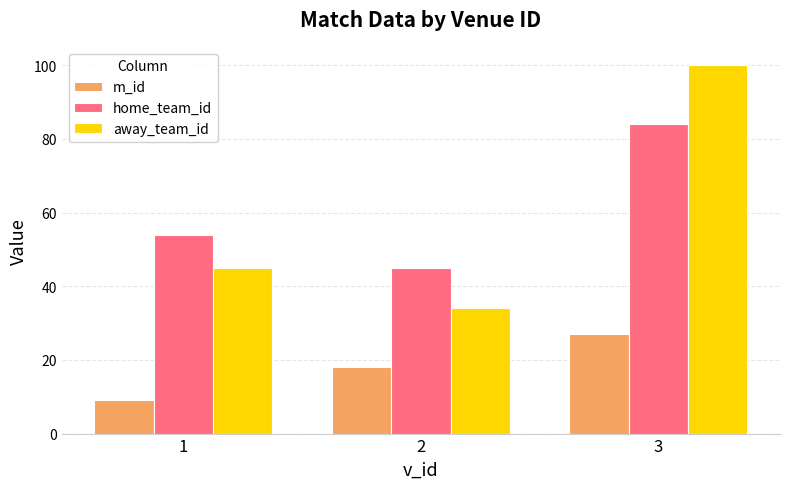

Are the bars horizontal?

No